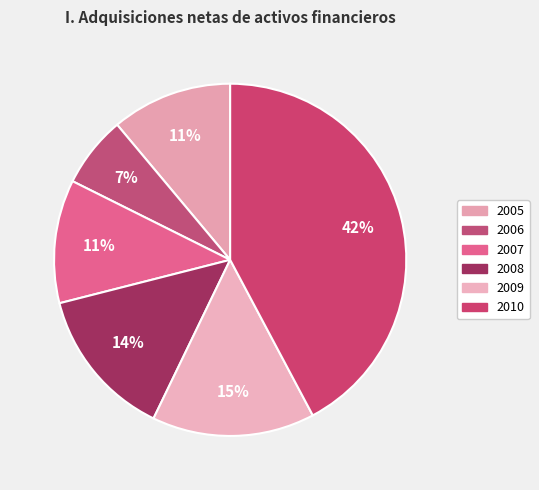

How many segments does this pie chart have?

6